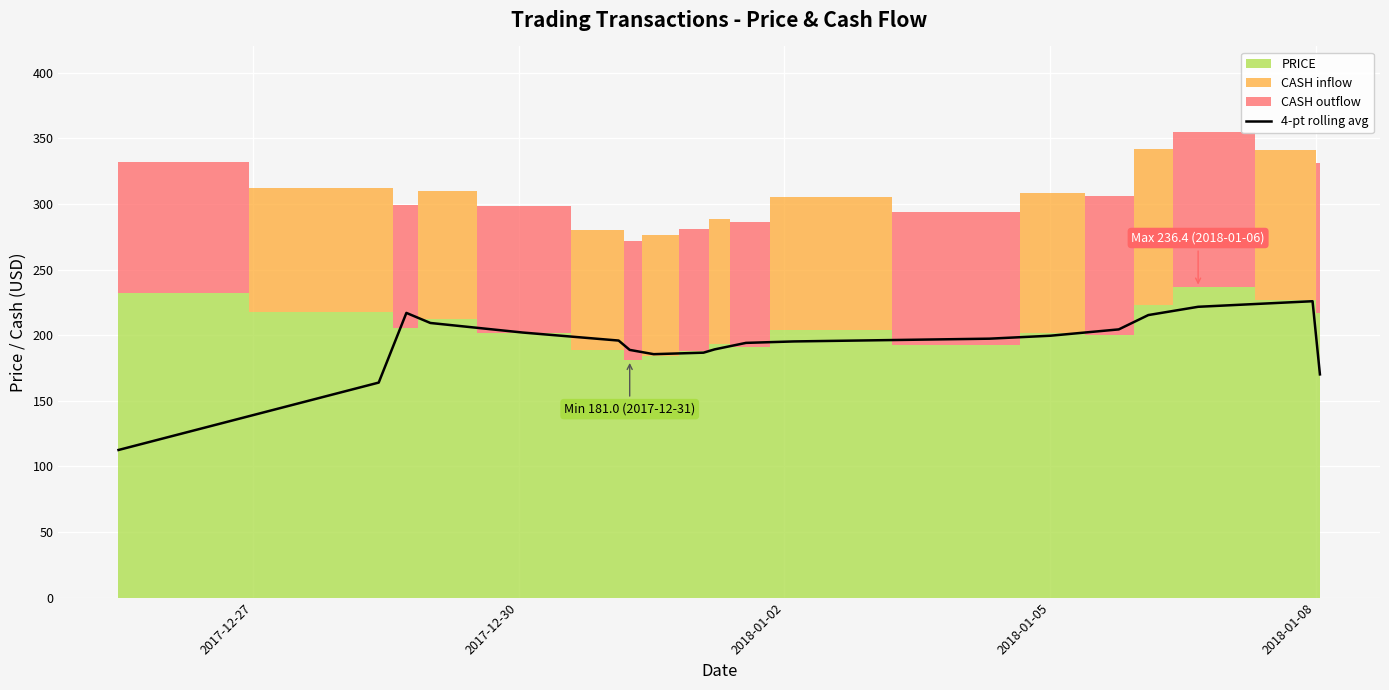

What is the highest value of the 4-pt rolling avg series?

225.9